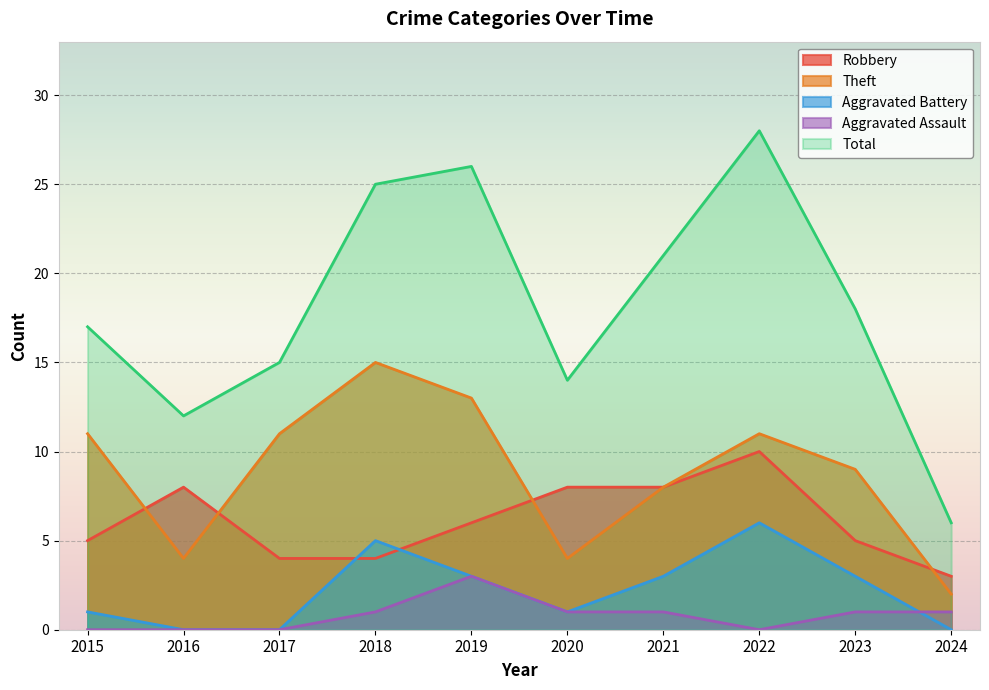

Where does the Aggravated Battery series first go above 3?

2018